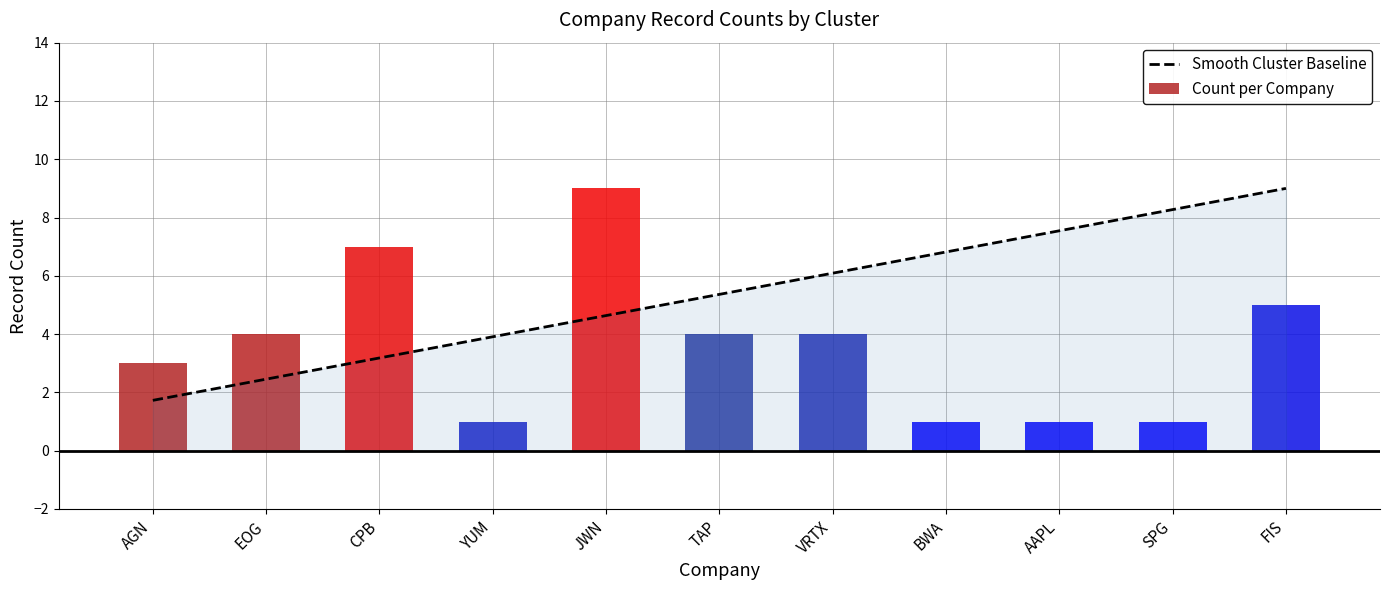

What is the change in value from AGN to CPB?

+4